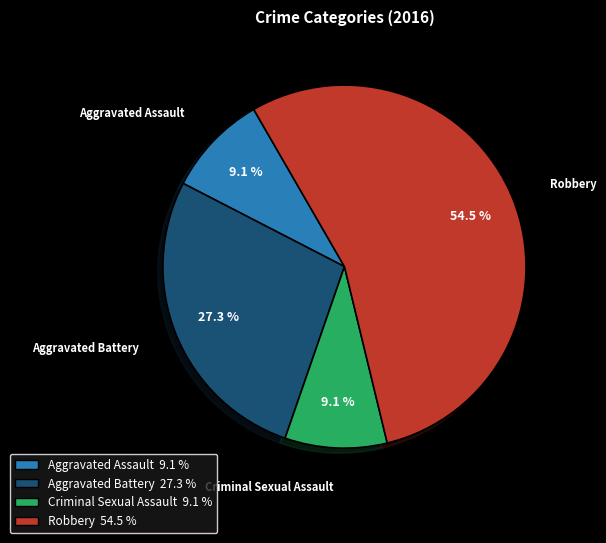

To the nearest percent, what is the average slice percentage?

25%